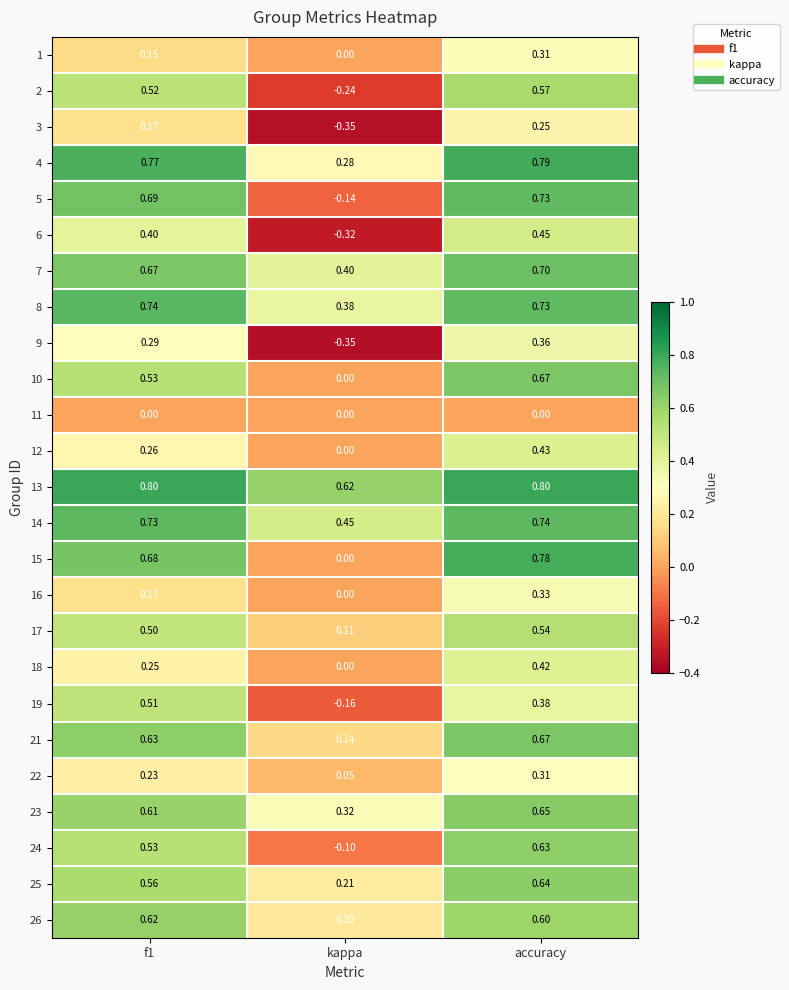

What is the spread (max minus min) of values at f1?

0.8